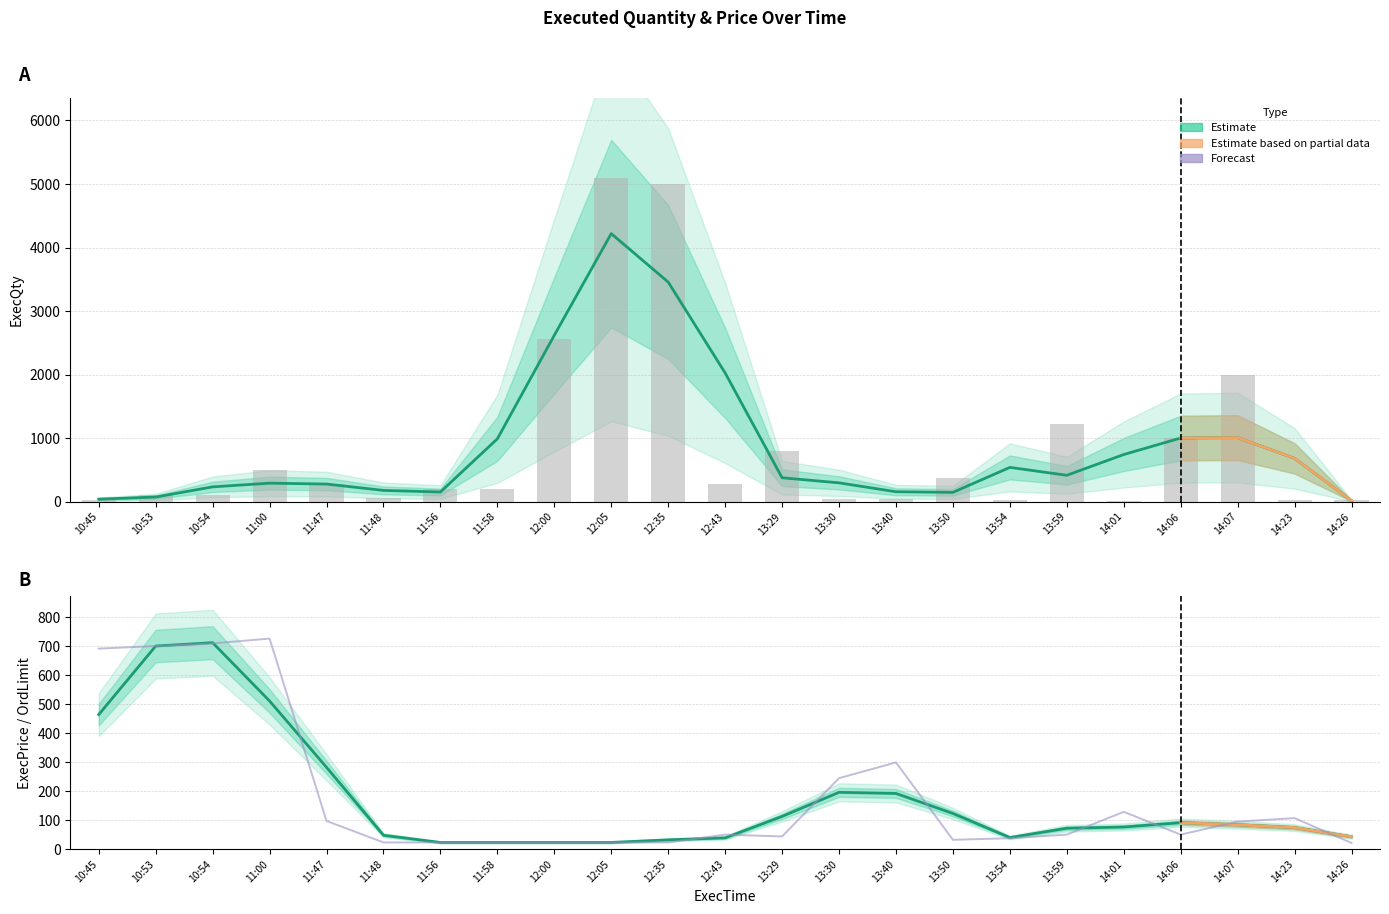

What is the difference between the highest and lowest values at 11:00?

225.8